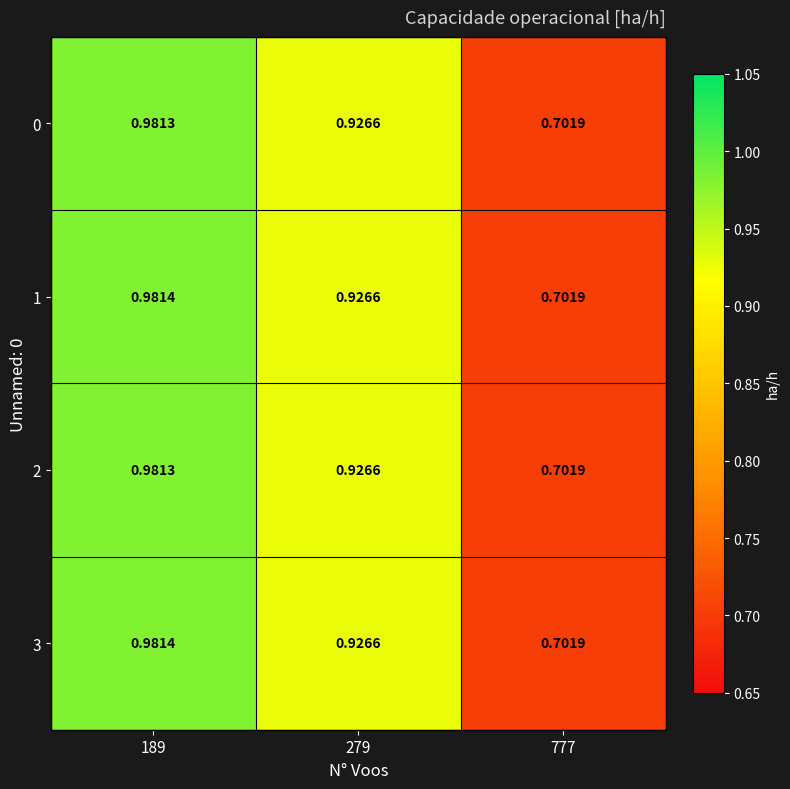

Is the value of 3 at 279 greater than the value of 1 at 777?

Yes